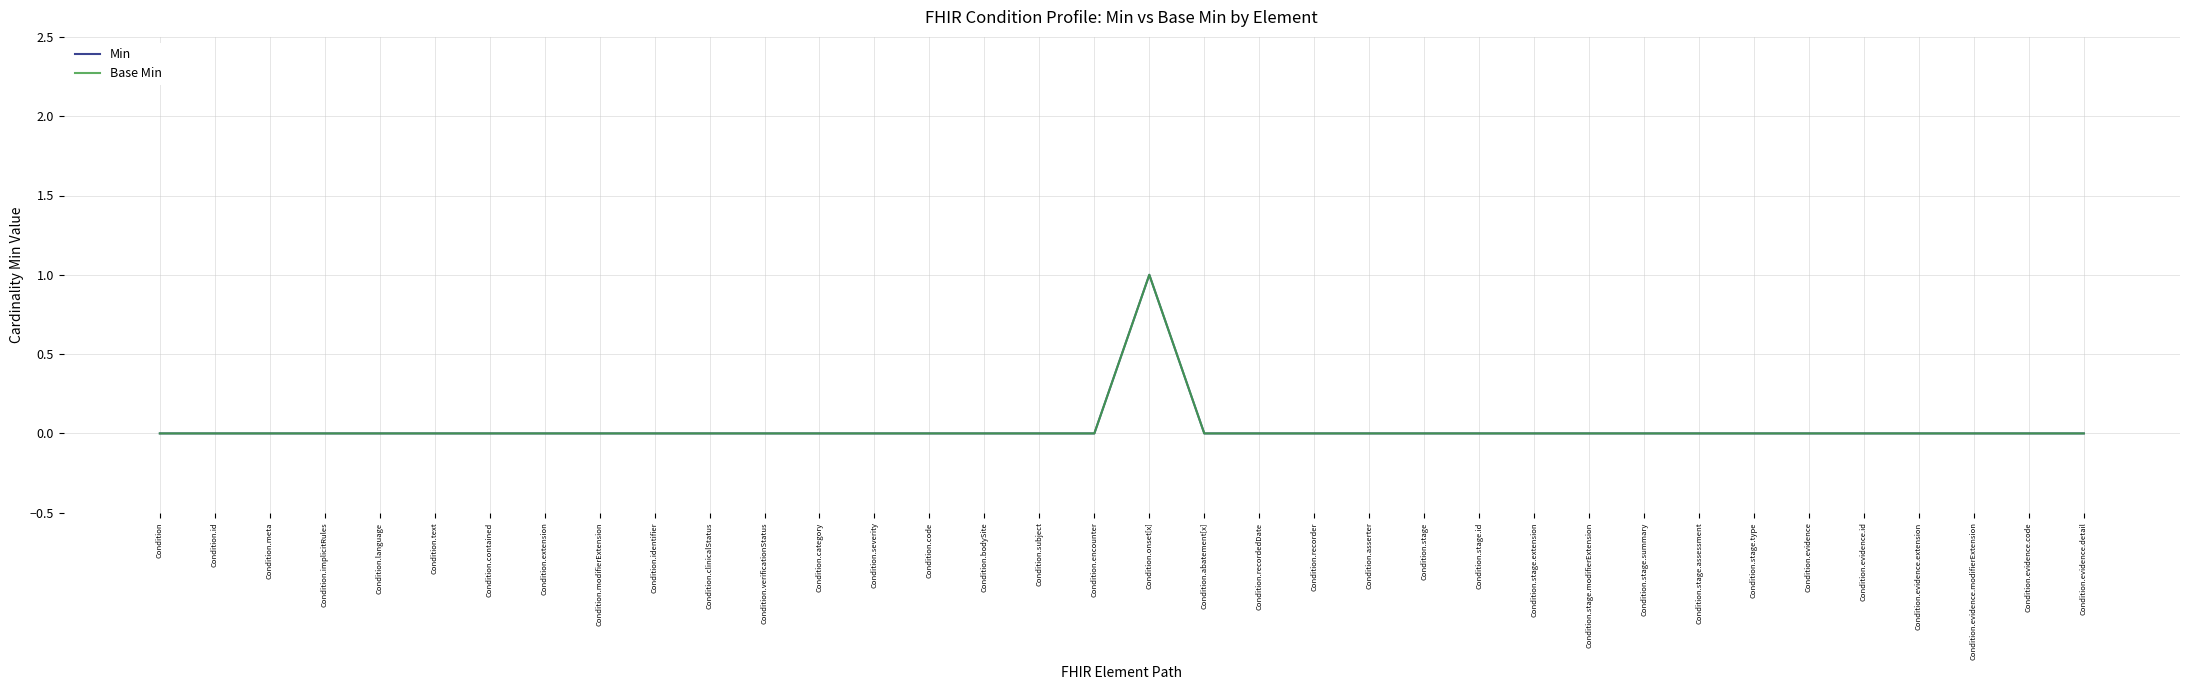

Which has a higher value, Condition.code or Condition.language?

Condition.code